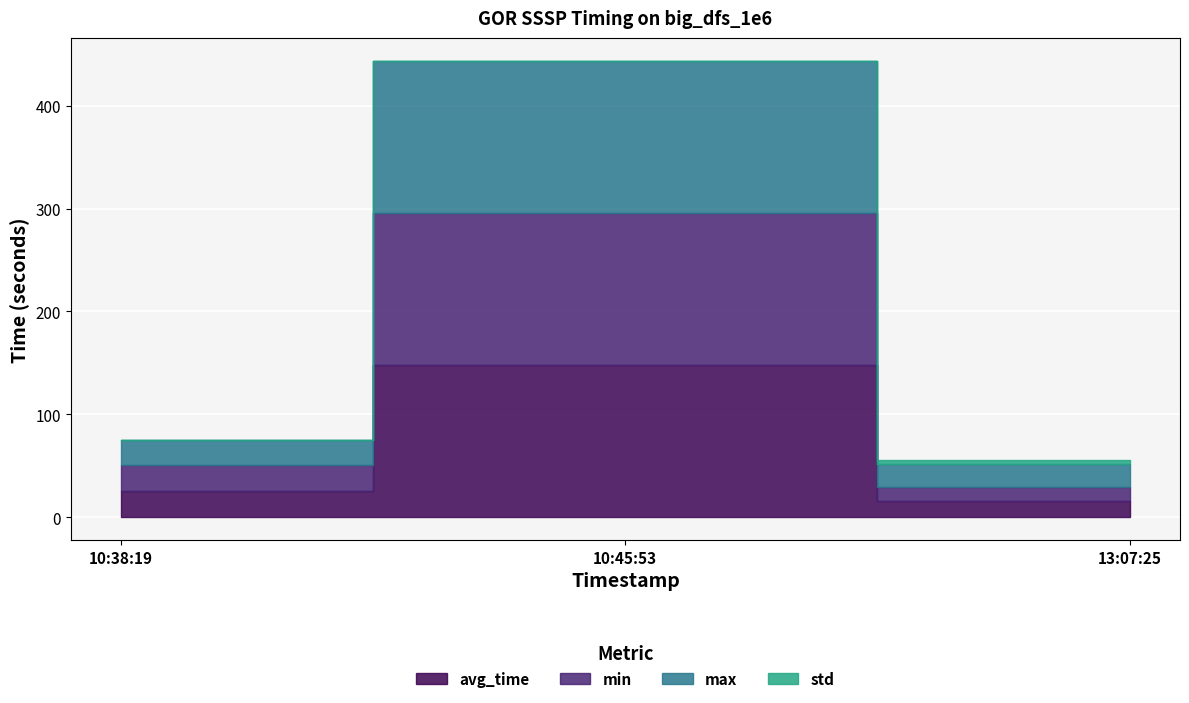

List the series in order of their peak value, highest first.

avg_time, min, max, std